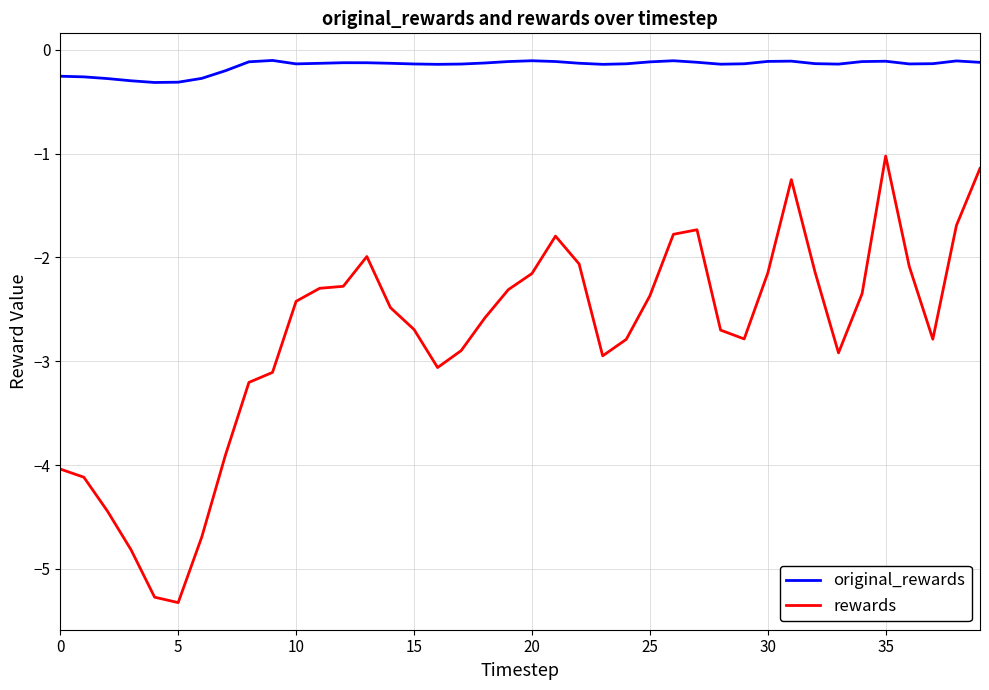

What is the maximum value for rewards?

-1.0